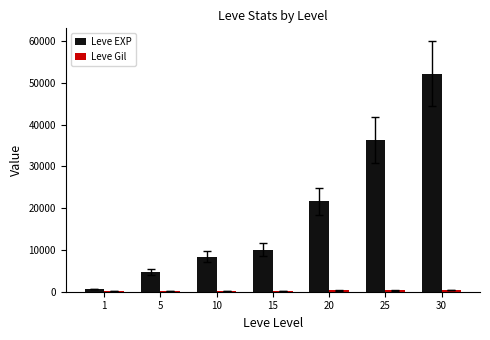

At which label does Leve EXP reach its peak?

30